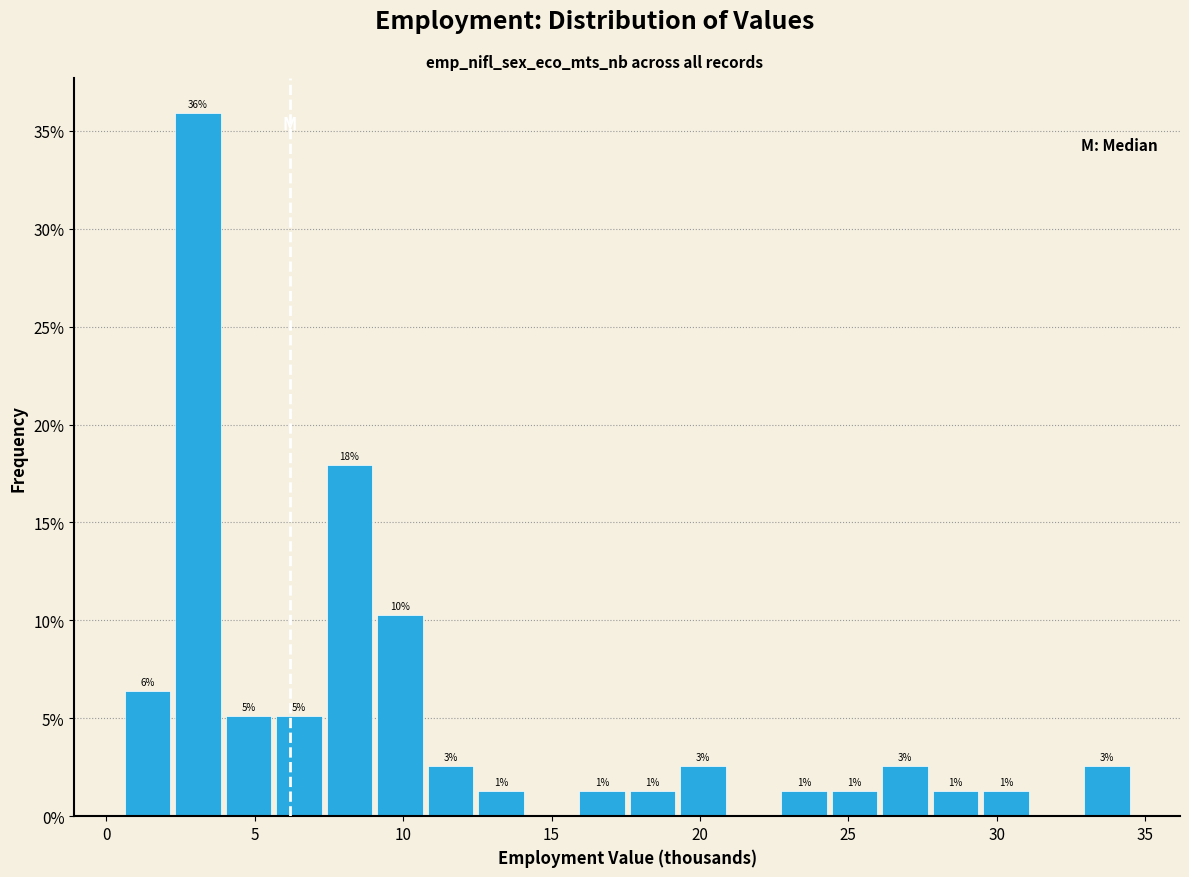

Around what value on the x-axis is the tallest bar? Give the approximate position of its centre, as read against the axis.

3.0